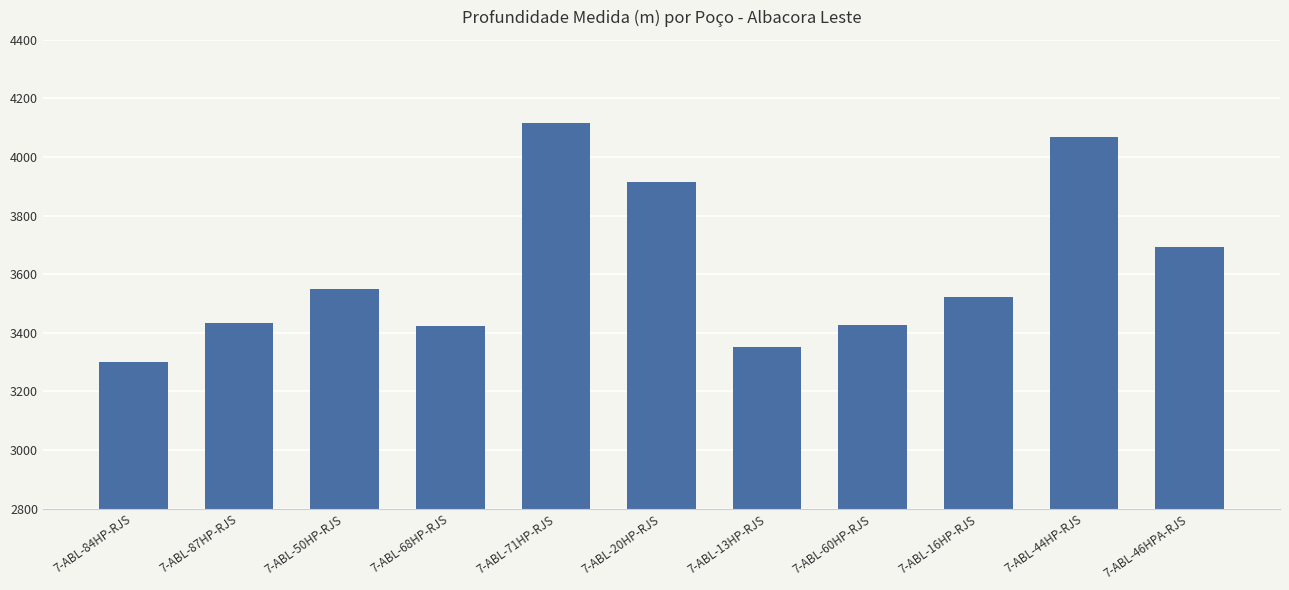

What position from the right is 7-ABL-20HP-RJS?

6